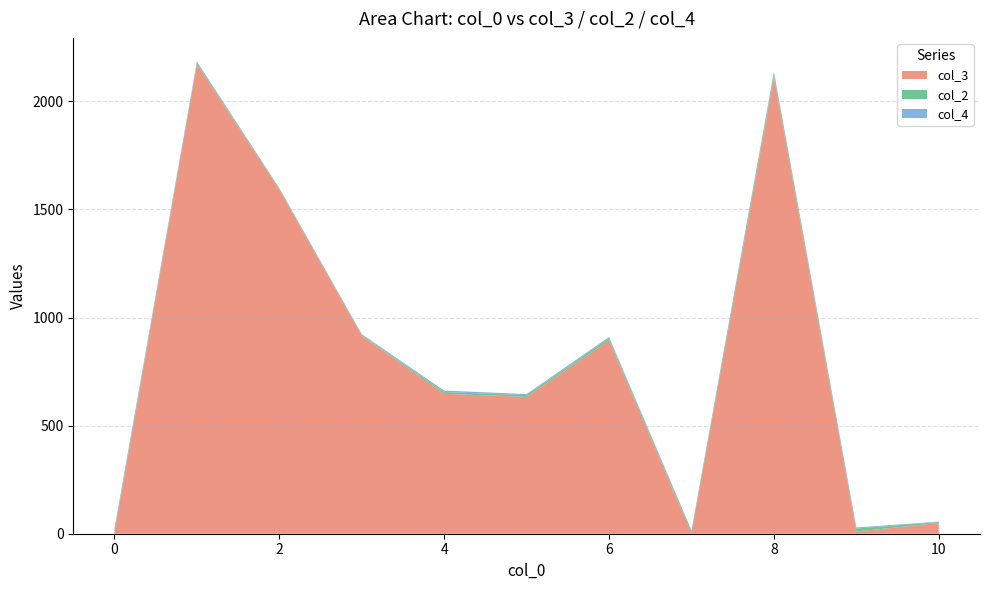

Does the chart have visible grid lines?

Yes